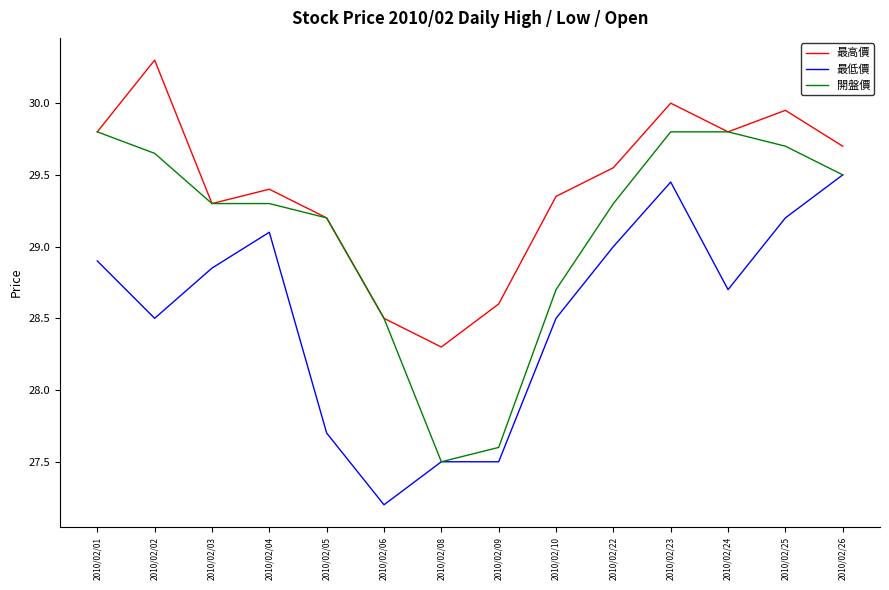

At which category is the sum across all series the highest?

2010/02/23